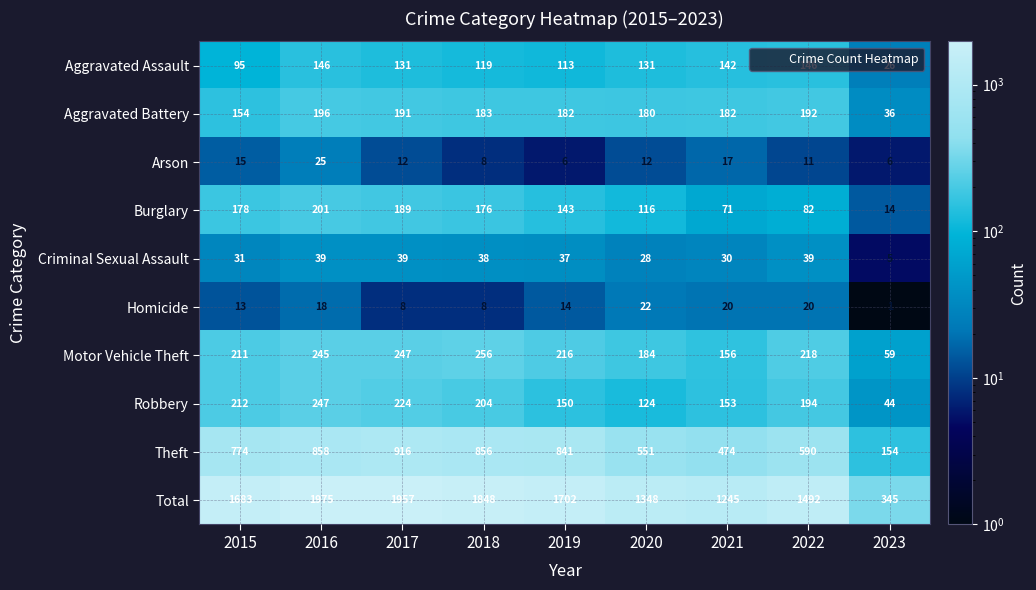

What value does the Criminal Sexual Assault series have at 2016?

39